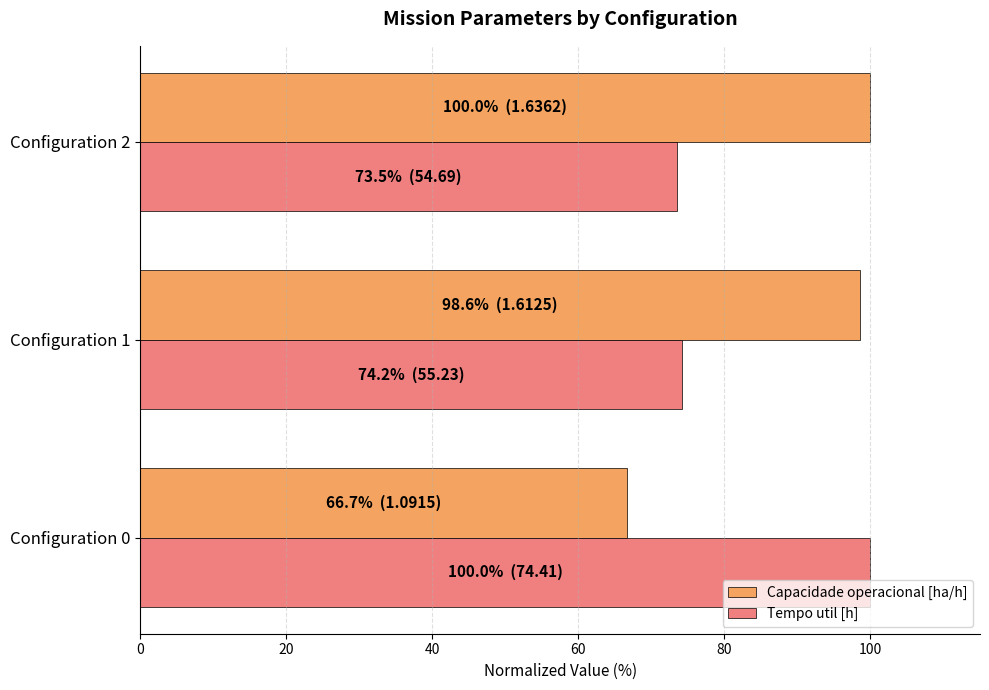

Which series has the largest range (max minus min)?

Capacidade operacional [ha/h]